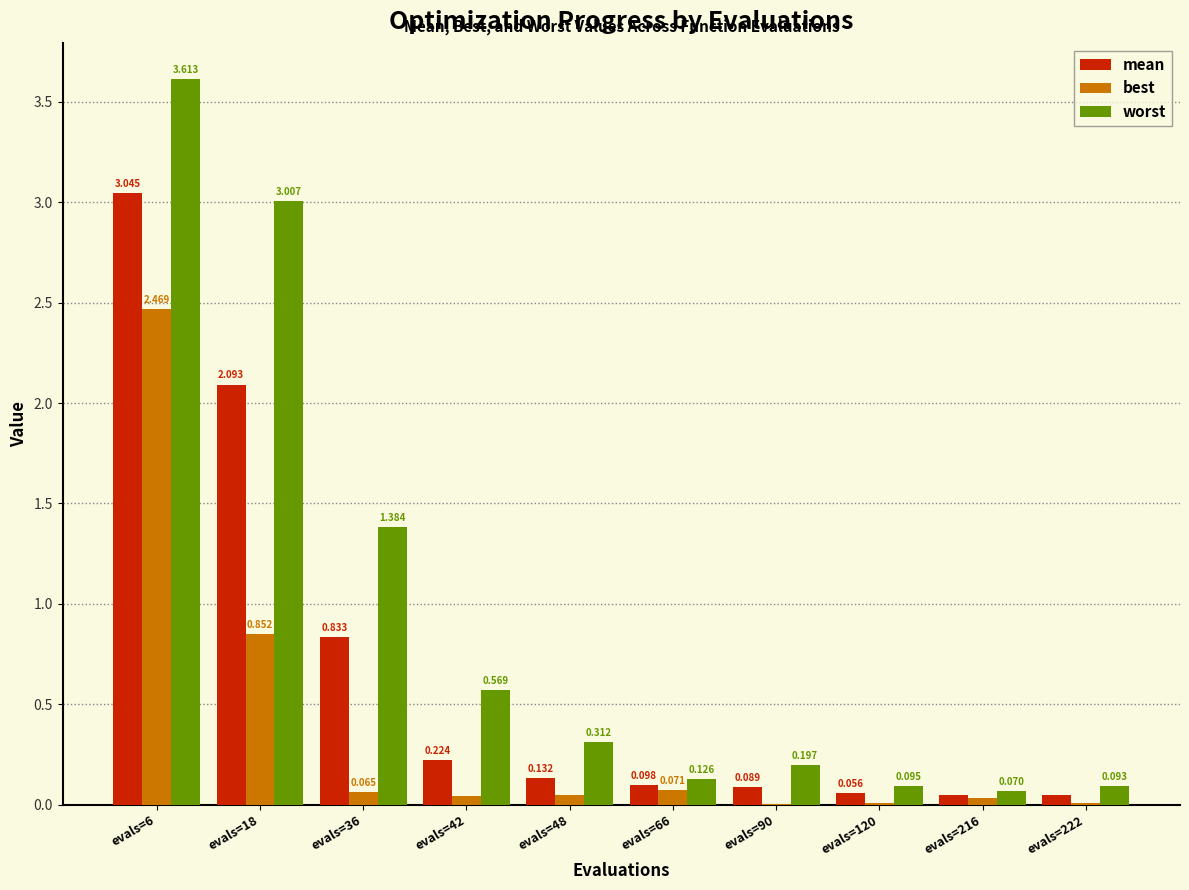

Which series has the largest total across all categories?

worst